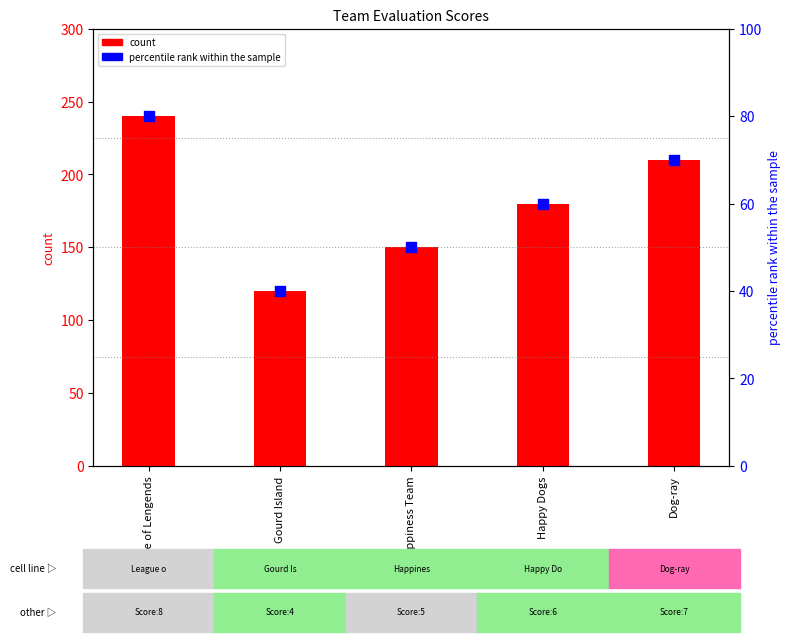

Which series contains the lowest Y value?

percentile rank within the sample